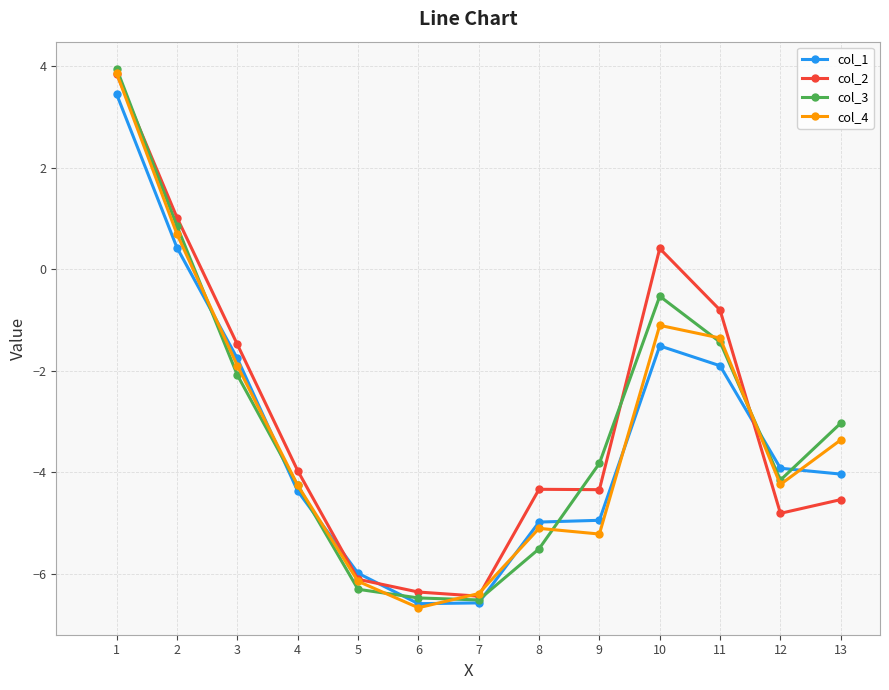

What is the difference between the second highest and second lowest values in the col_1 series?

7.0